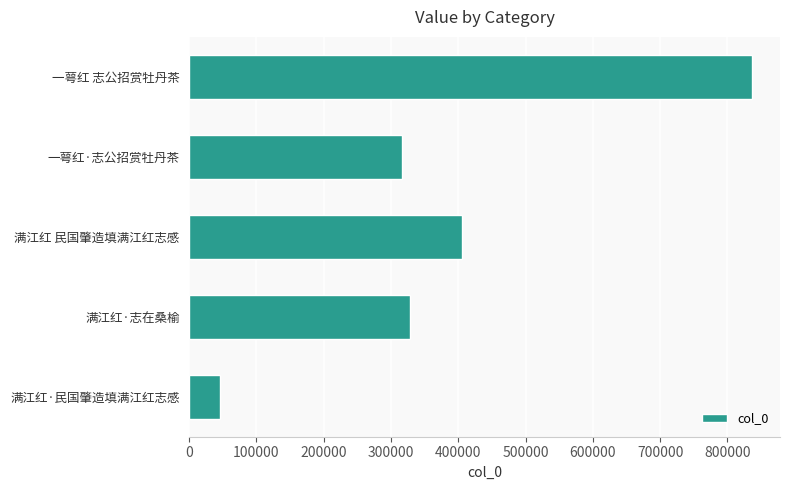

List the labels in order of value, largest first.

一萼红 志公招赏牡丹茶, 满江红 民国肇造填满江红志感, 满江红·志在桑榆, 一萼红·志公招赏牡丹茶, 满江红·民国肇造填满江红志感